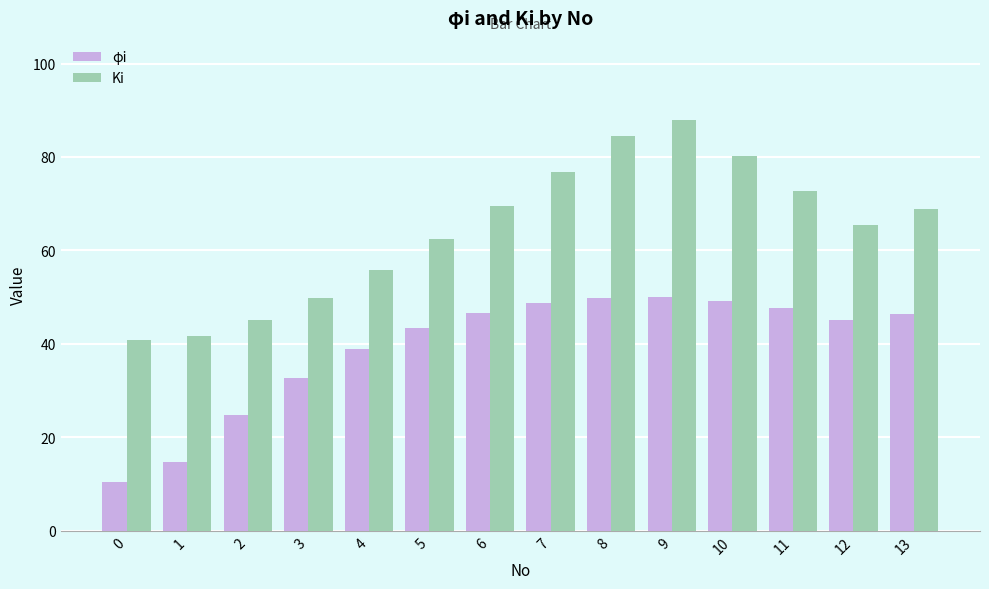

What is the difference between the Ki values at 2 and 12?

20.5